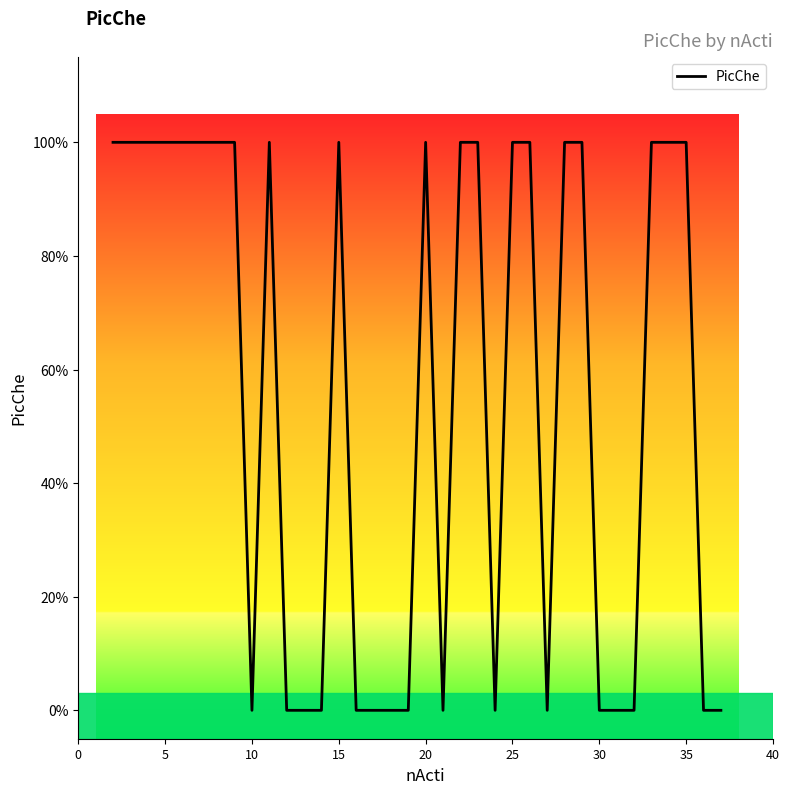

What is the difference between the second highest and minimum values?

1